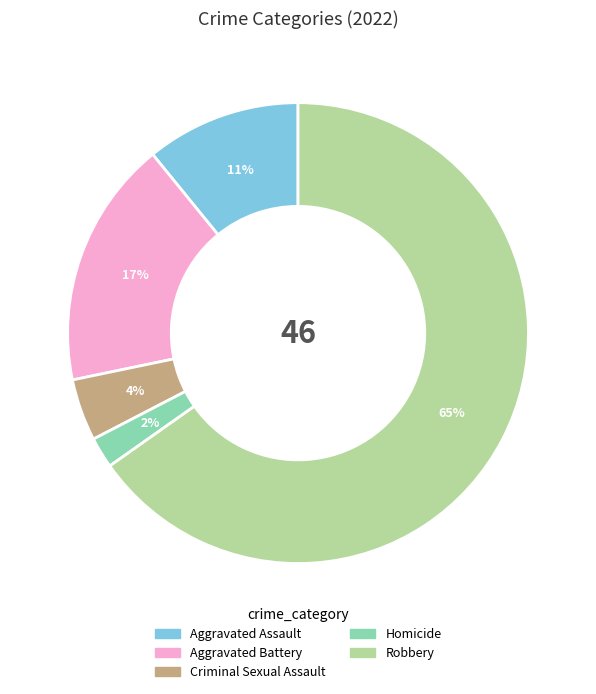

Count the number of slices in the pie.

5